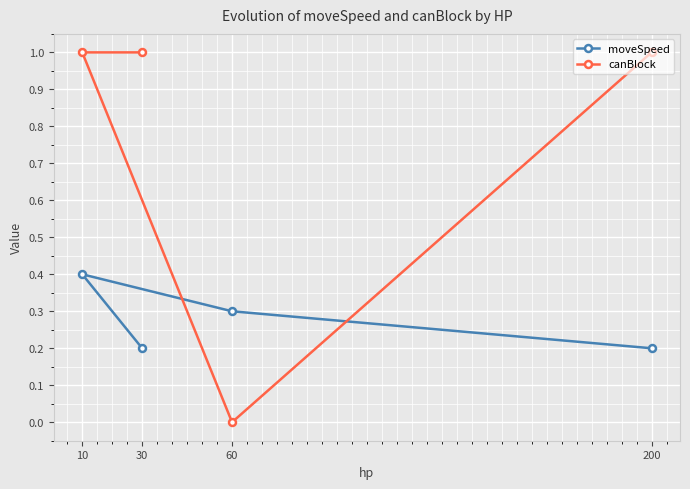

The canBlock series shows 0.0 at 60. True or false?

True